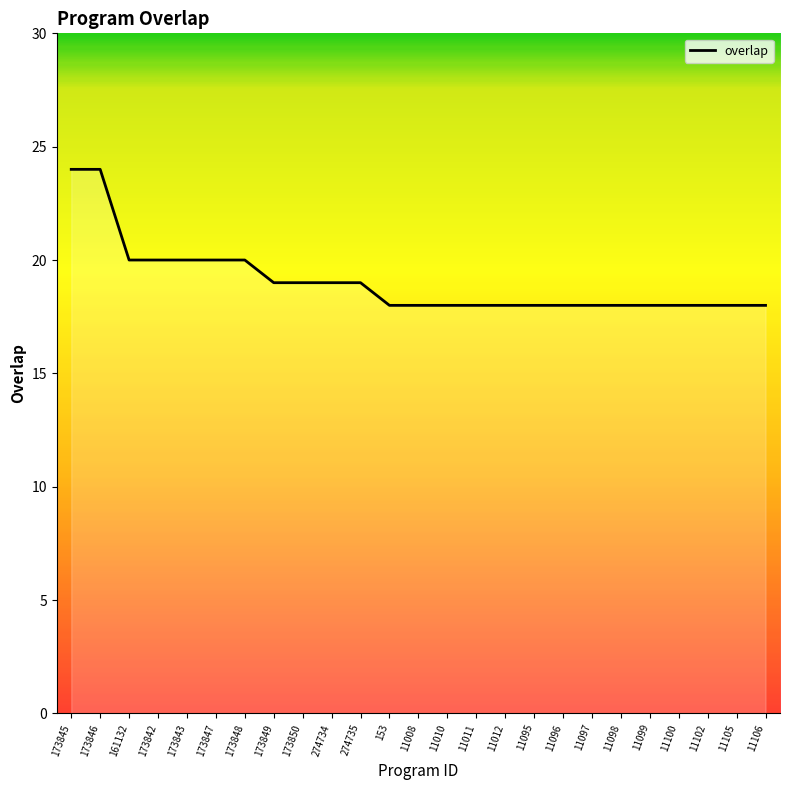

Read the value at 11012.

18